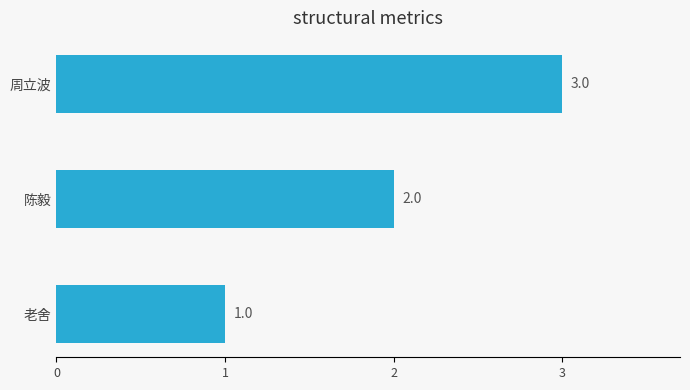

How many bars are there in total?

3